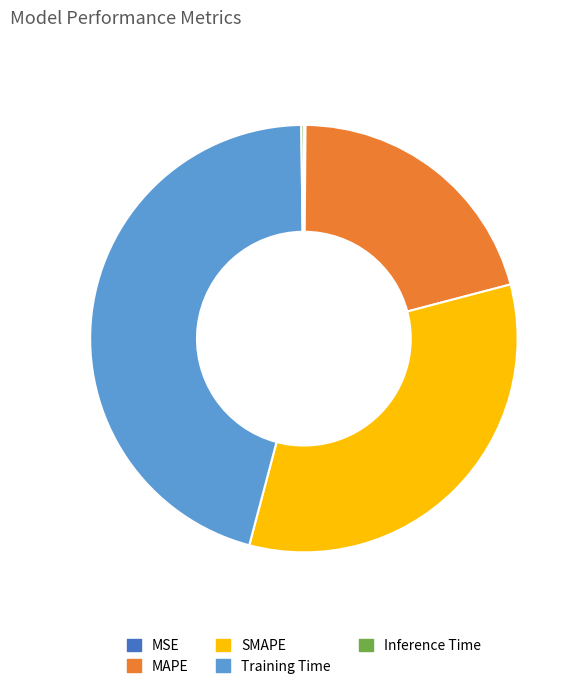

Is there a majority slice in this chart?

No